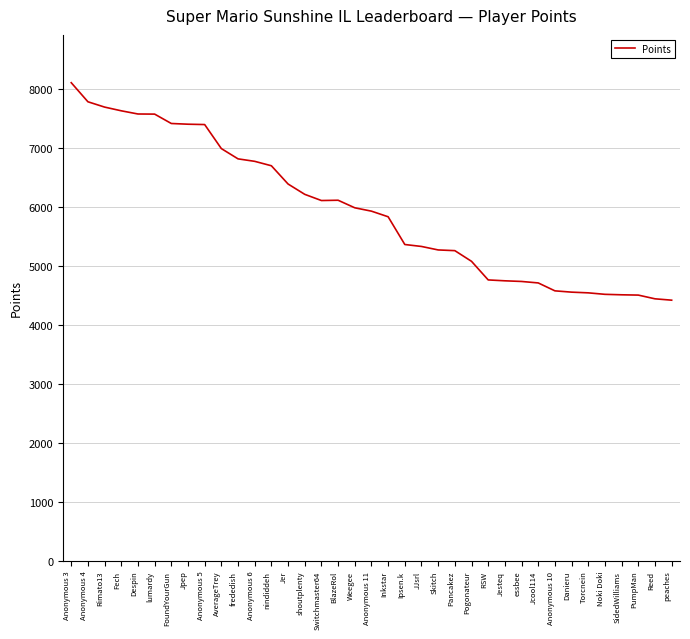

At which label does the data first exceed 5925?

Anonymous 3